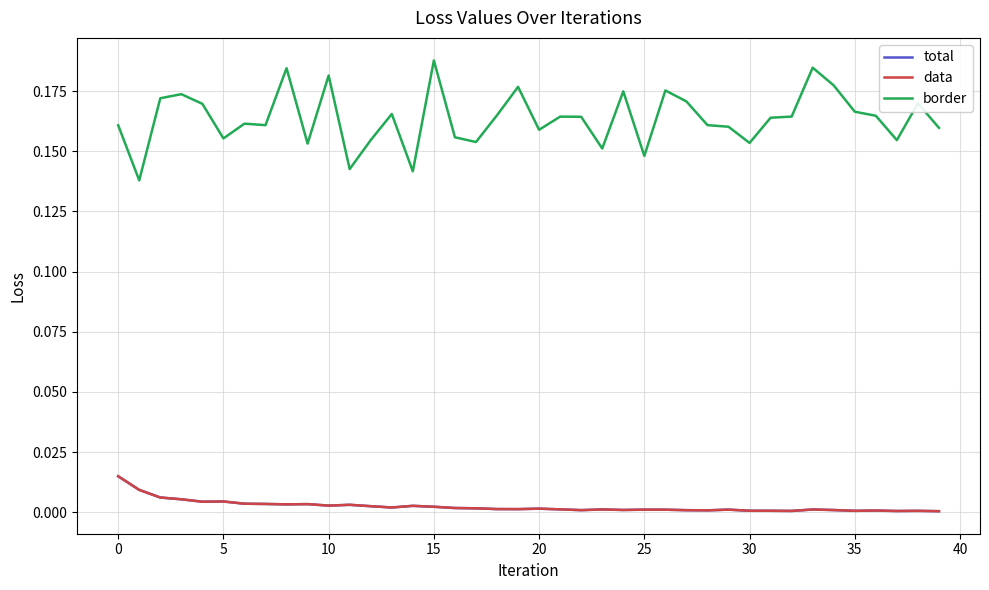

True or false: total and border intersect in this chart.

False